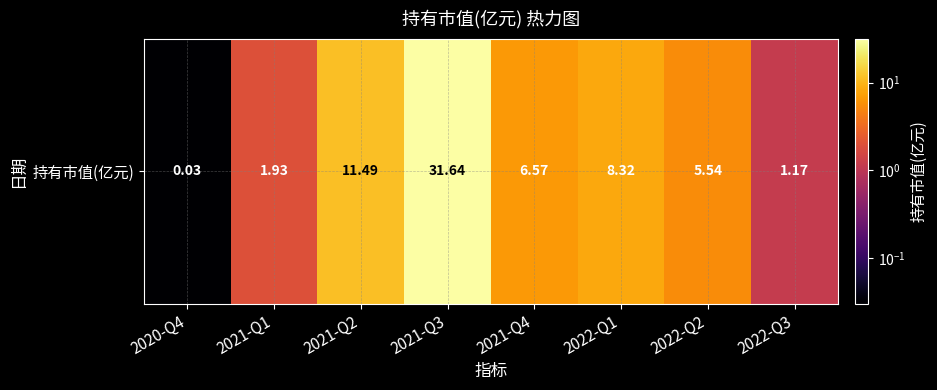

Reading left to right, list all the values displayed in this chart.

2020-Q4=0.0	2021-Q1=1.9	2021-Q2=11.5	2021-Q3=31.6	2021-Q4=6.6	2022-Q1=8.3	2022-Q2=5.5	2022-Q3=1.2